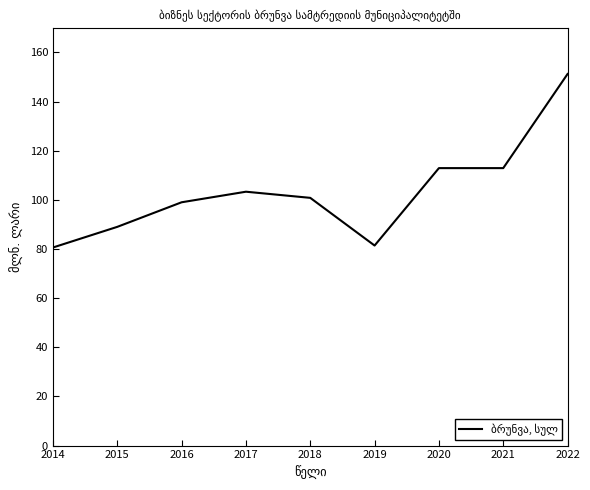

What is the change in value from 2018 to 2020?

+12.1